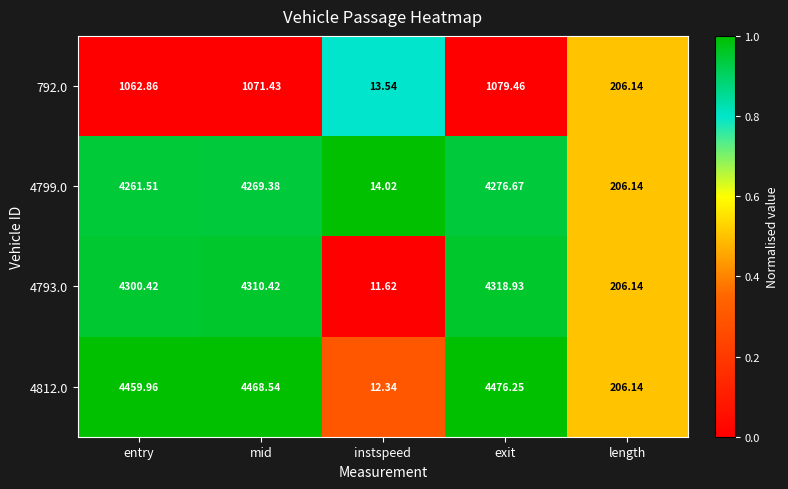

At which category is the sum across all series the highest?

exit